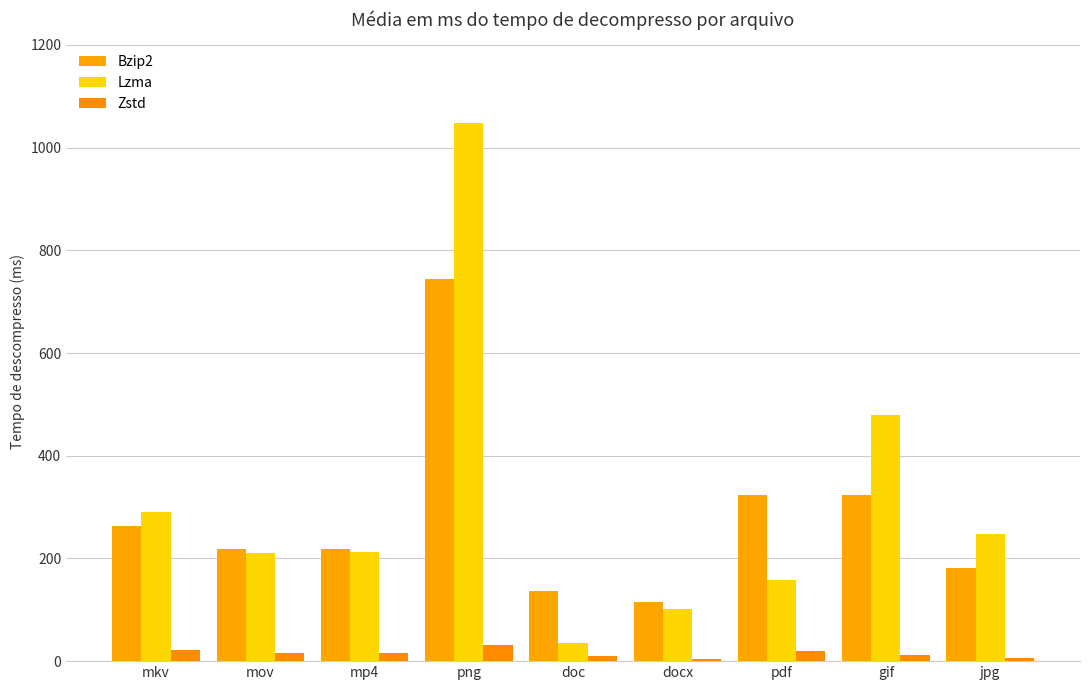

Reading left to right, what are all the values shown in this chart?

Bzip2: 263.0	218.5	217.8	744.0	136.1	115.2	323.8	323.8	182.0
Lzma: 291.0	210.0	212.8	1047.9	36.2	102.5	157.1	480.2	248.0
Zstd: 22.5	16.0	15.0	31.1	10.4	4.0	19.6	12.5	6.5